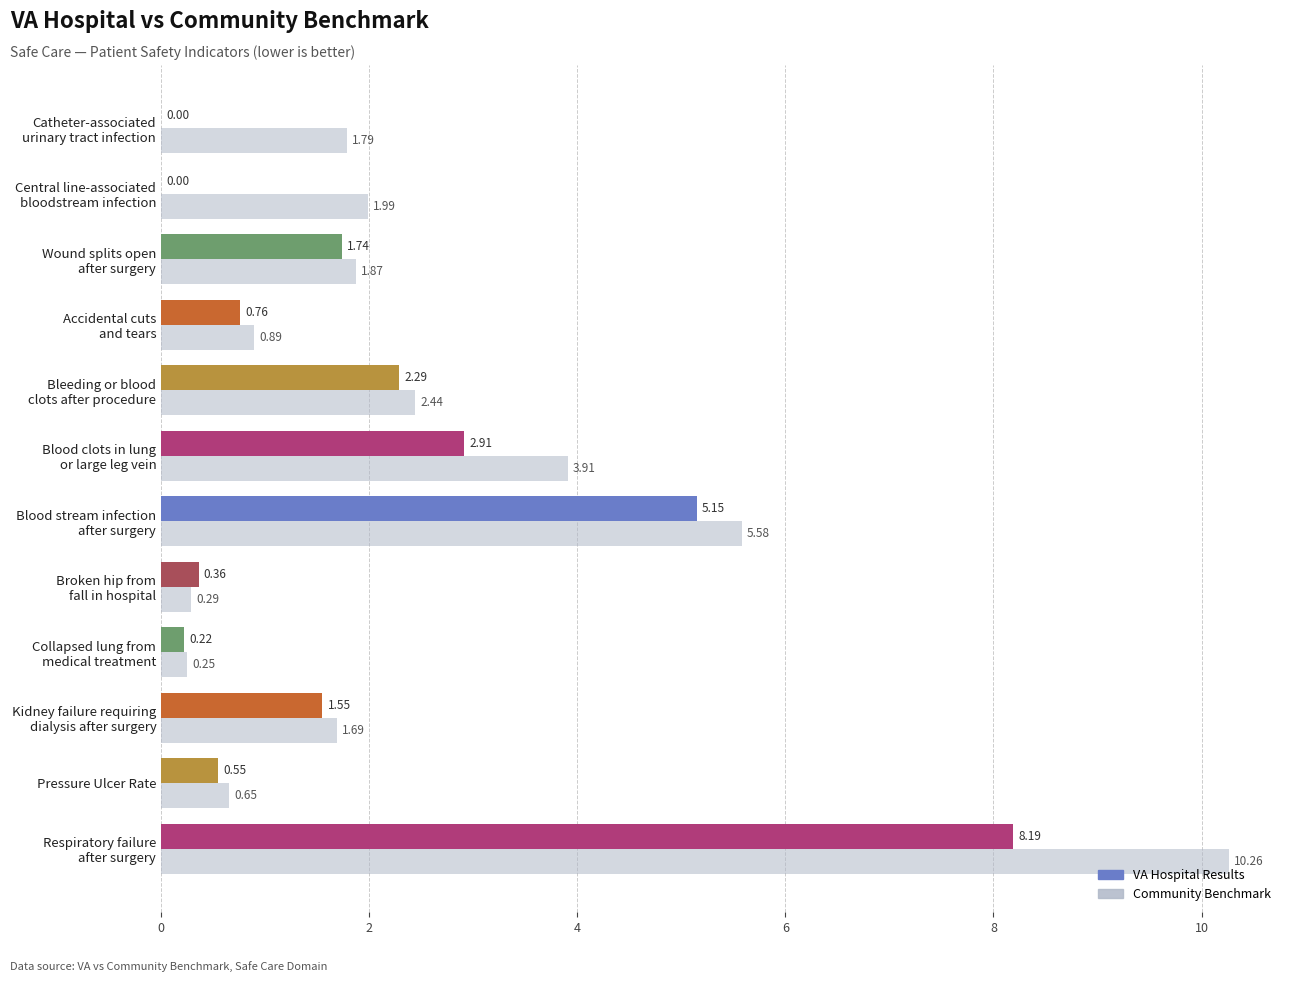

How many values are below 1?

4